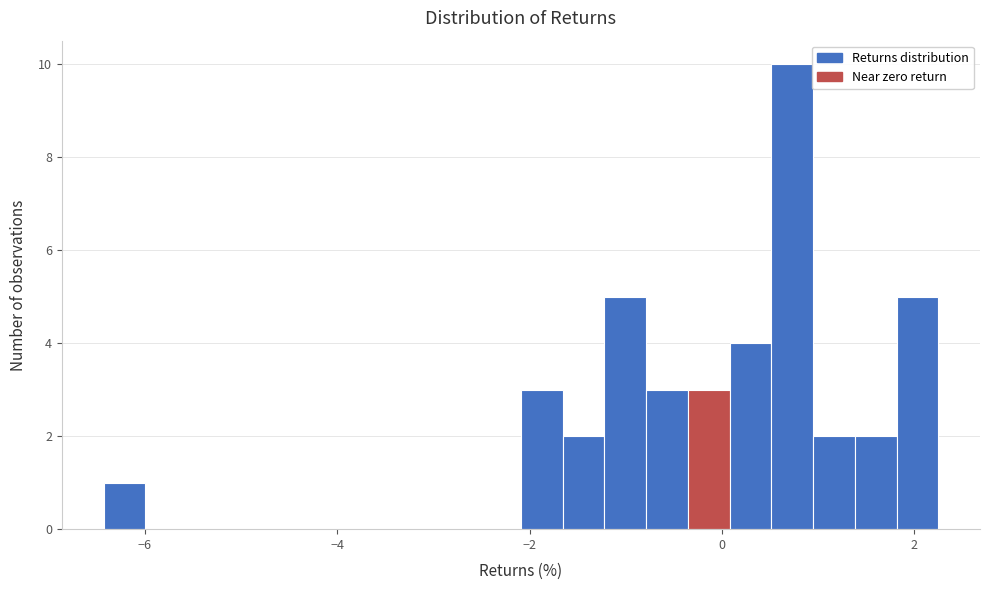

Read against the x-axis, roughly where is the centre of the tallest bar?

0.8